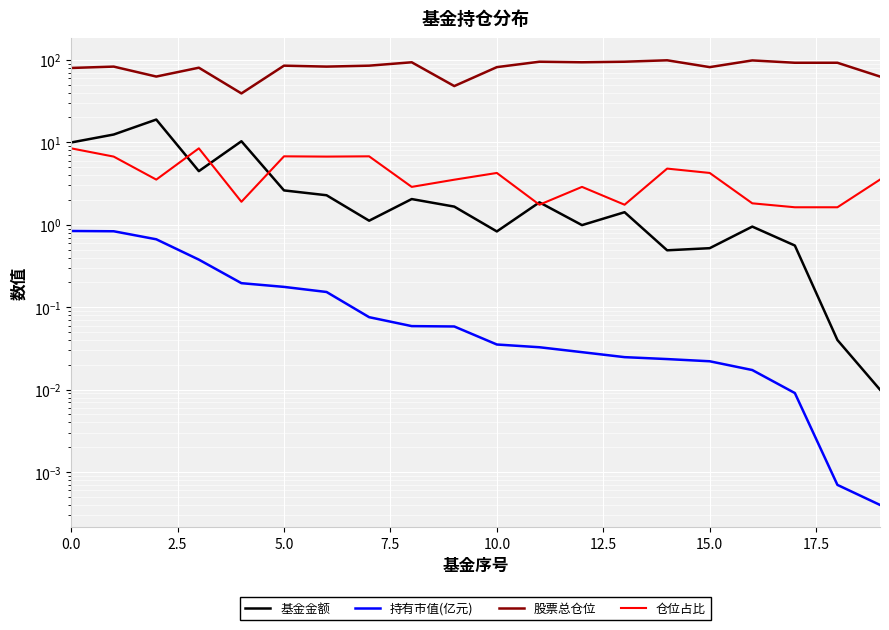

Which series has the largest range (max minus min)?

股票总仓位